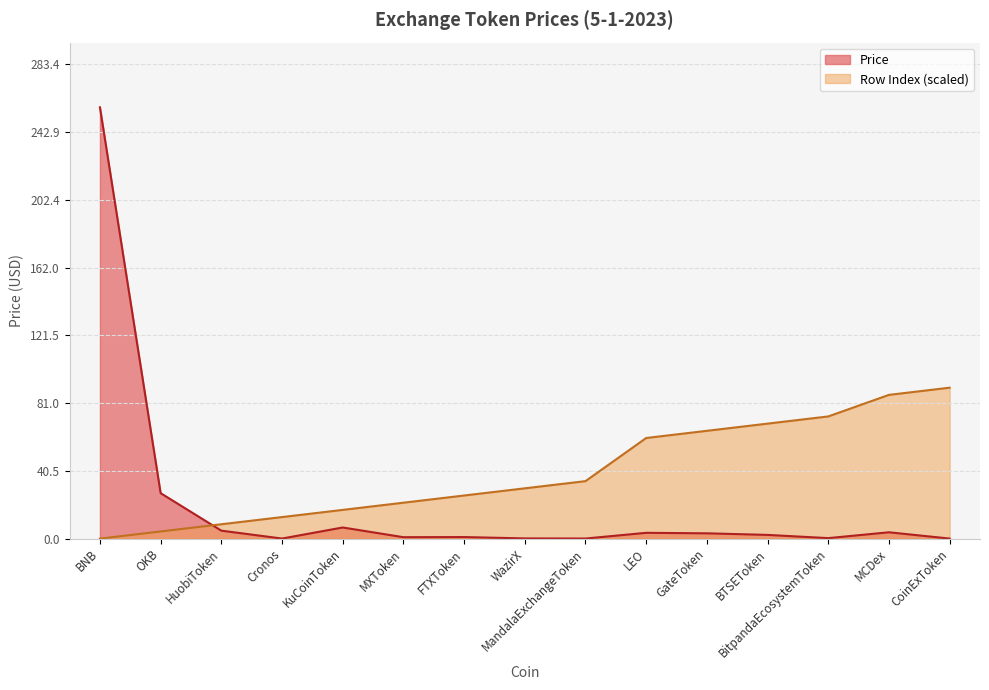

Rank the categories by Price value from lowest to highest.

CoinExToken, Cronos, MandalaExchangeToken, WazirX, BitpandaEcosystemToken, MXToken, FTXToken, BTSEToken, GateToken, LEO, MCDex, HuobiToken, KuCoinToken, OKB, BNB